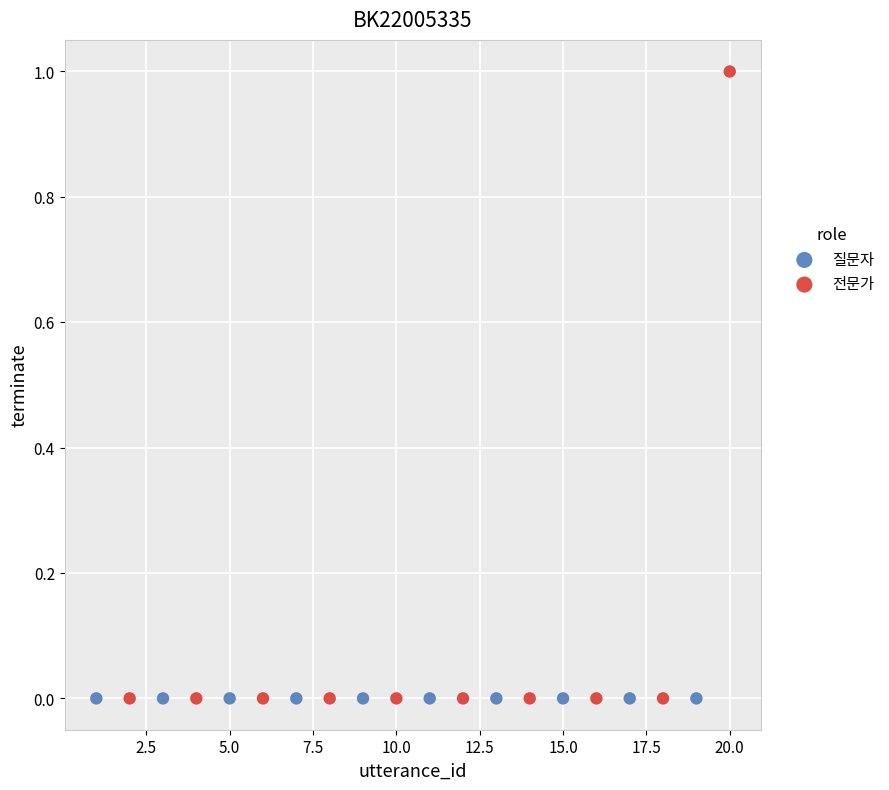

Which series contains the highest Y value?

전문가